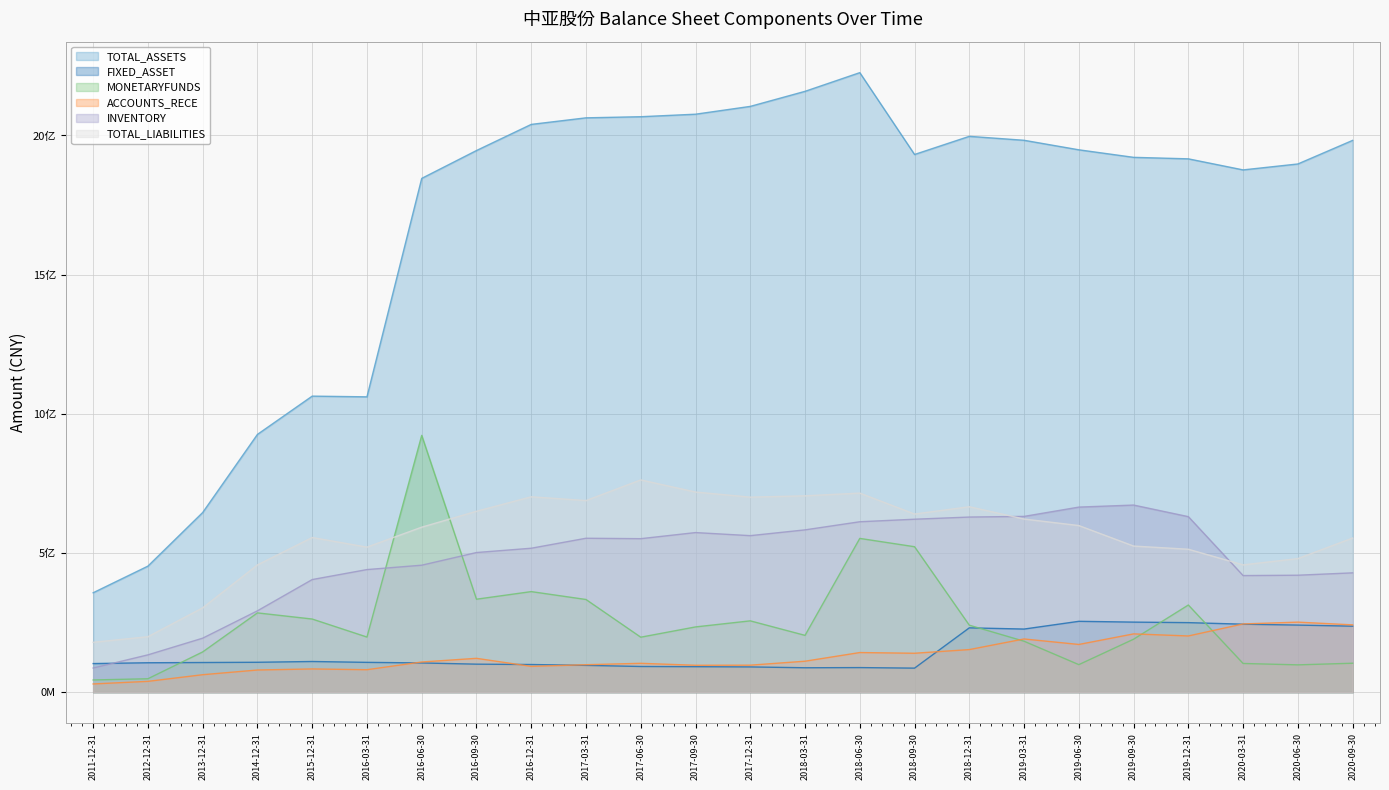

What is the label of the 7th point from the right?

2019-03-31